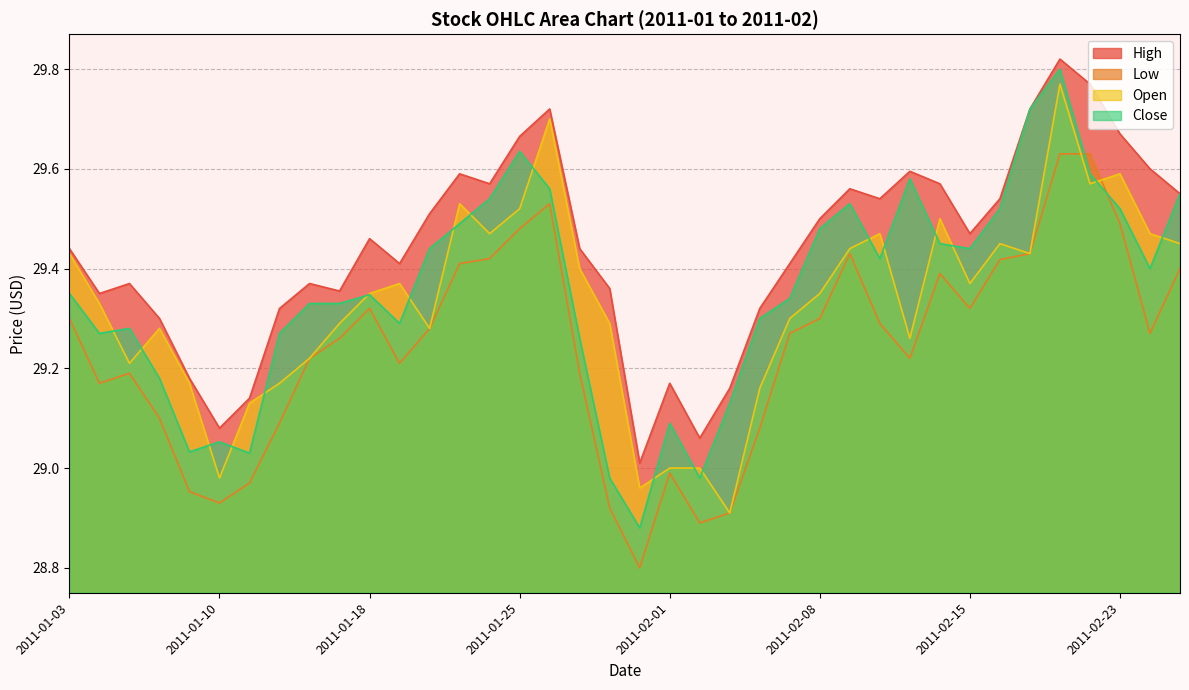

Reading left to right, transcribe all the data shown in this chart.

High: 29.4	29.4	29.4	29.3	29.2	29.1	29.1	29.3	29.4	29.4	29.5	29.4	29.5	29.6	29.6	29.7	29.7	29.4	29.4	29.0	29.2	29.1	29.2	29.3	29.4	29.5	29.6	29.5	29.6	29.6	29.5	29.5	29.7	29.8	29.8	29.7	29.6	29.6
Low: 29.3	29.2	29.2	29.1	29.0	28.9	29.0	29.1	29.2	29.3	29.3	29.2	29.3	29.4	29.4	29.5	29.5	29.2	28.9	28.8	29.0	28.9	28.9	29.1	29.3	29.3	29.4	29.3	29.2	29.4	29.3	29.4	29.4	29.6	29.6	29.5	29.3	29.4
Open: 29.4	29.3	29.2	29.3	29.2	29.0	29.1	29.2	29.2	29.3	29.4	29.4	29.3	29.5	29.5	29.5	29.7	29.4	29.3	29.0	29.0	29.0	28.9	29.2	29.3	29.4	29.4	29.5	29.3	29.5	29.4	29.4	29.4	29.8	29.6	29.6	29.5	29.4
Close: 29.4	29.3	29.3	29.2	29.0	29.1	29.0	29.3	29.3	29.3	29.3	29.3	29.4	29.5	29.5	29.6	29.6	29.3	29.0	28.9	29.1	29.0	29.1	29.3	29.3	29.5	29.5	29.4	29.6	29.4	29.4	29.5	29.7	29.8	29.6	29.5	29.4	29.6